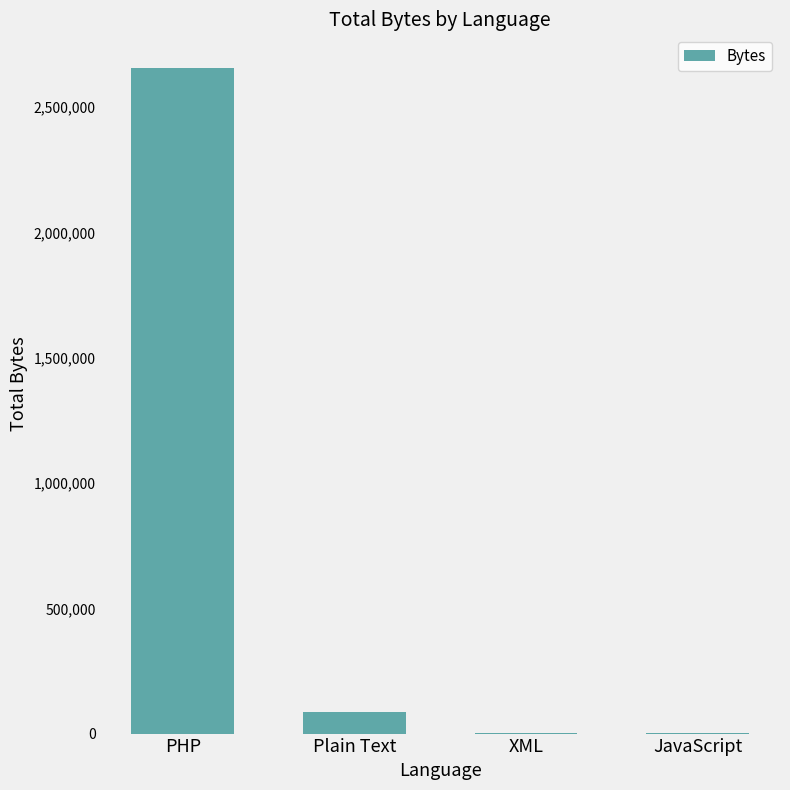

At which label is the value closest to 1329790?

Plain Text